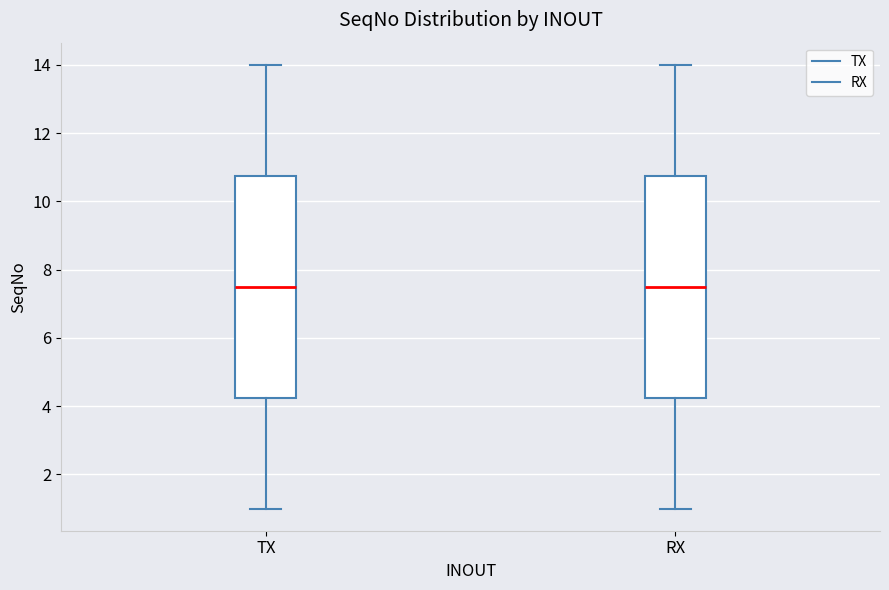

Where does the median line of the box for RX sit on the y-axis? The values are not printed on the chart, so give them approximately, as read against the axis.

7.6